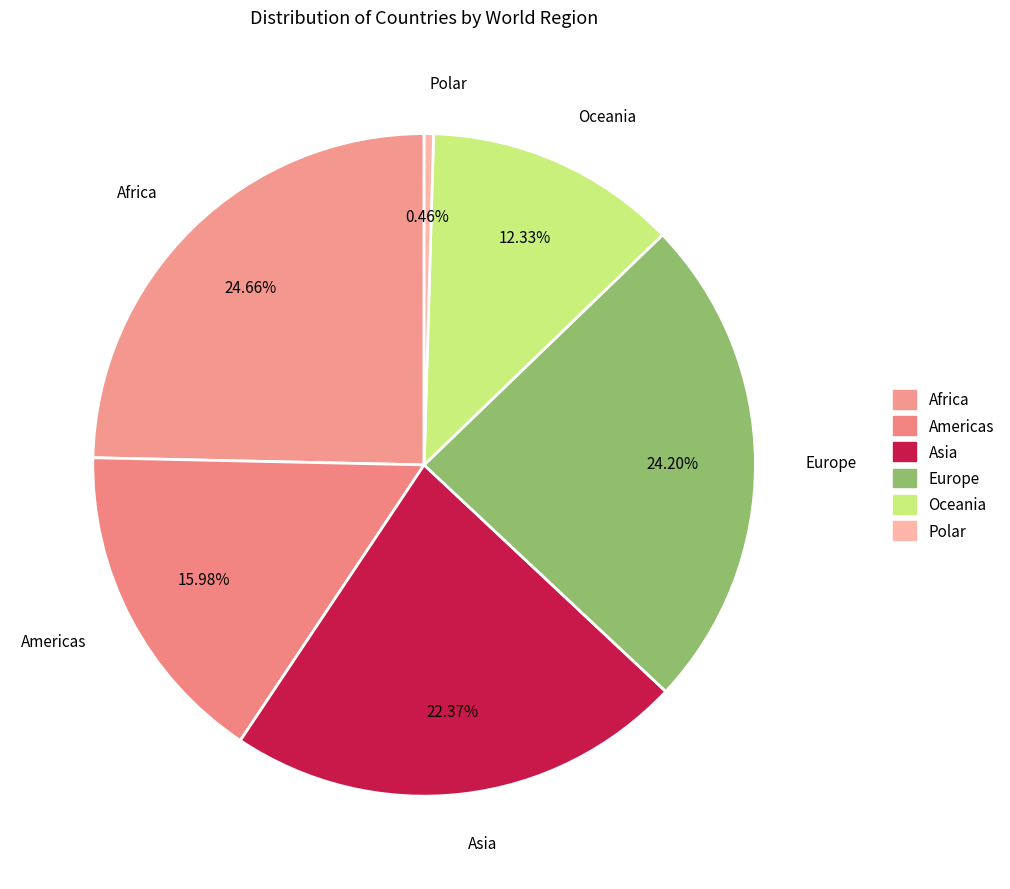

Combined, do Europe and Americas account for over 50%?

No